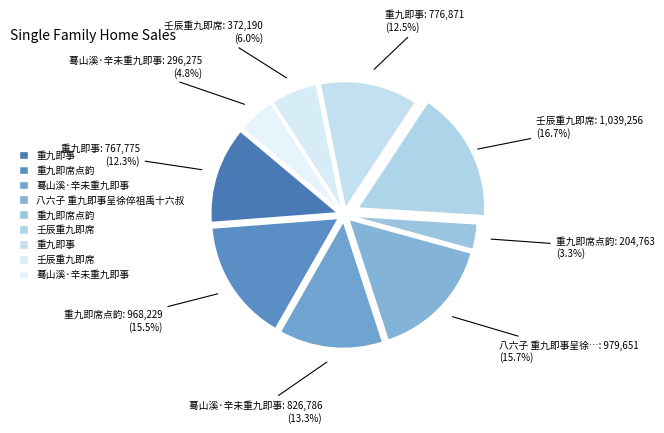

Is there any slice that represents more than half of the pie?

No